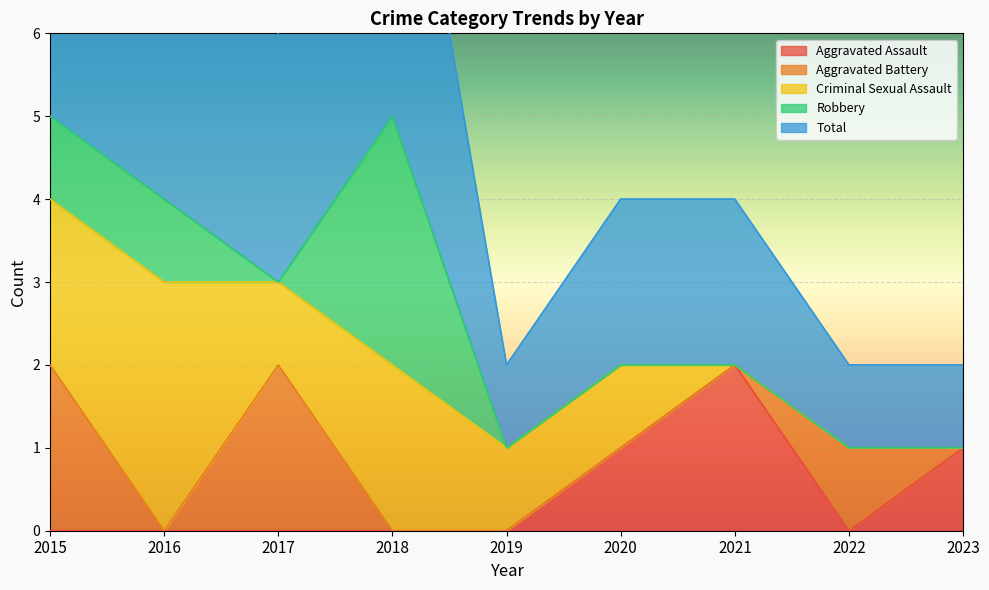

Which series ends up on top after the final intersection of Criminal Sexual Assault and Aggravated Battery?

Criminal Sexual Assault